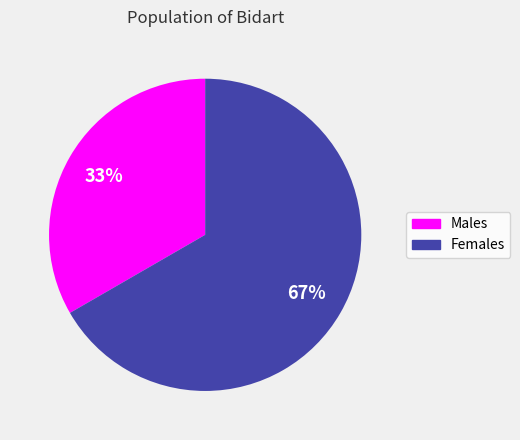

Is there any slice that represents more than half of the pie?

Yes